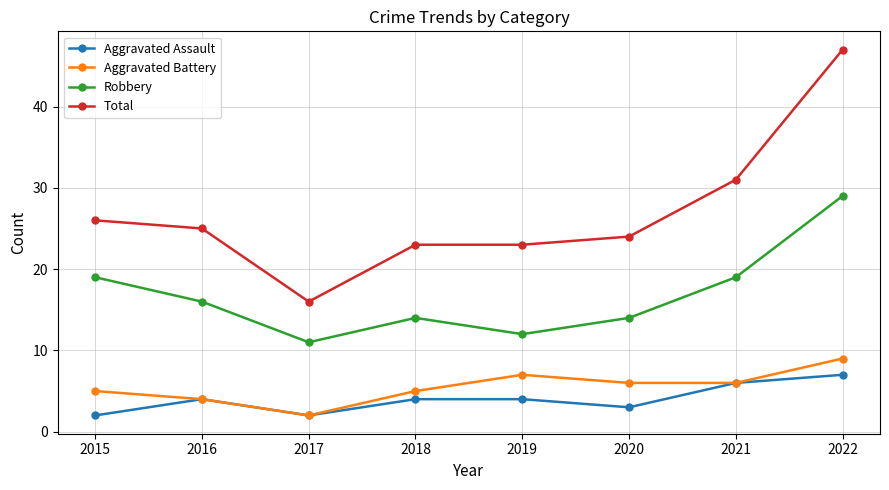

In Robbery, how many points are lower than both neighbors (excluding endpoints)?

2